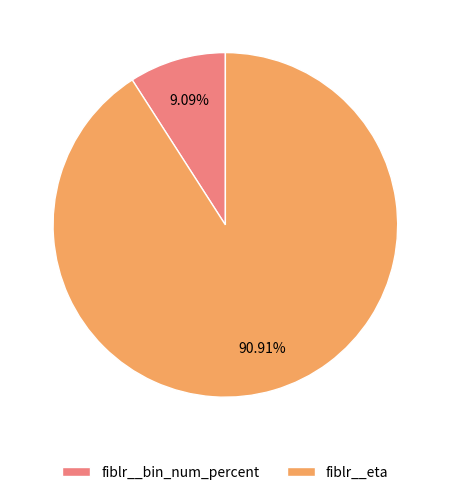

How much of the chart is everything except fiblr__bin_num_percent?

90.9%